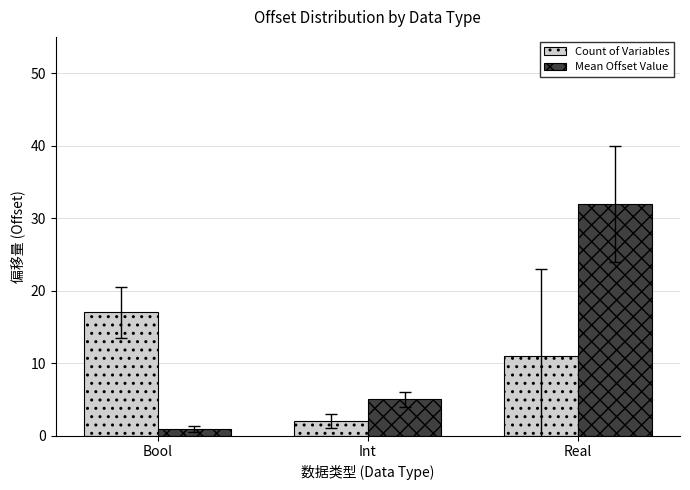

The Count of Variables series shows 29.5 at Bool. True or false?

False